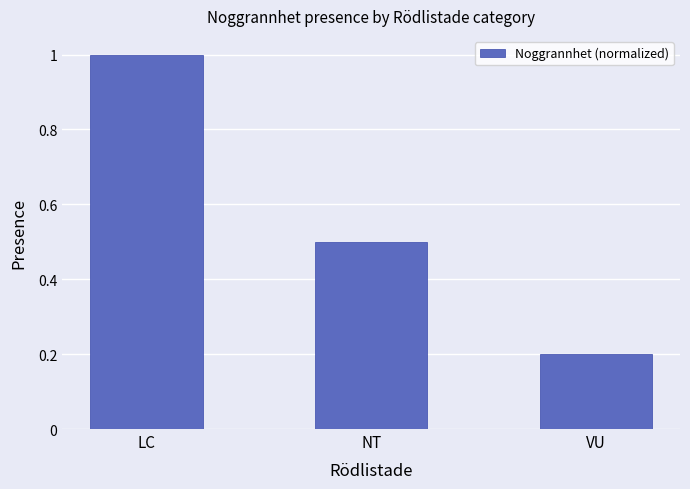

What is the difference between the values at LC and VU?

0.8